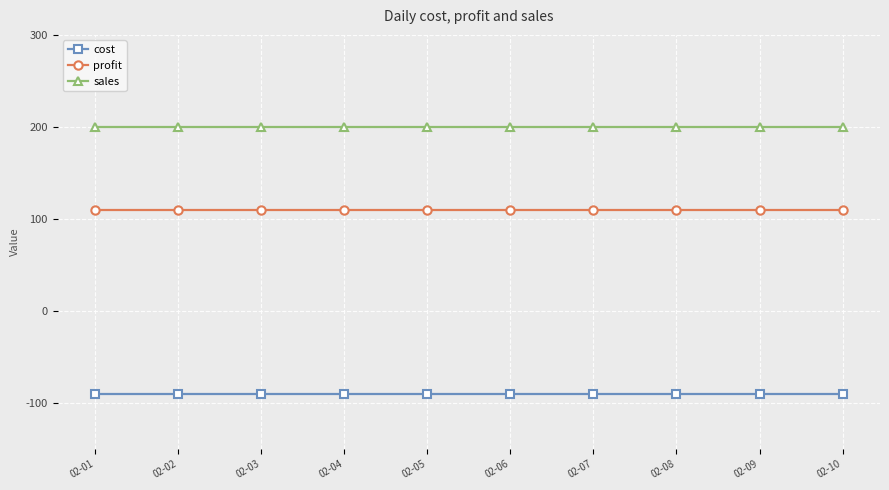

What is the value of the sales point at the 10th from the left?

200